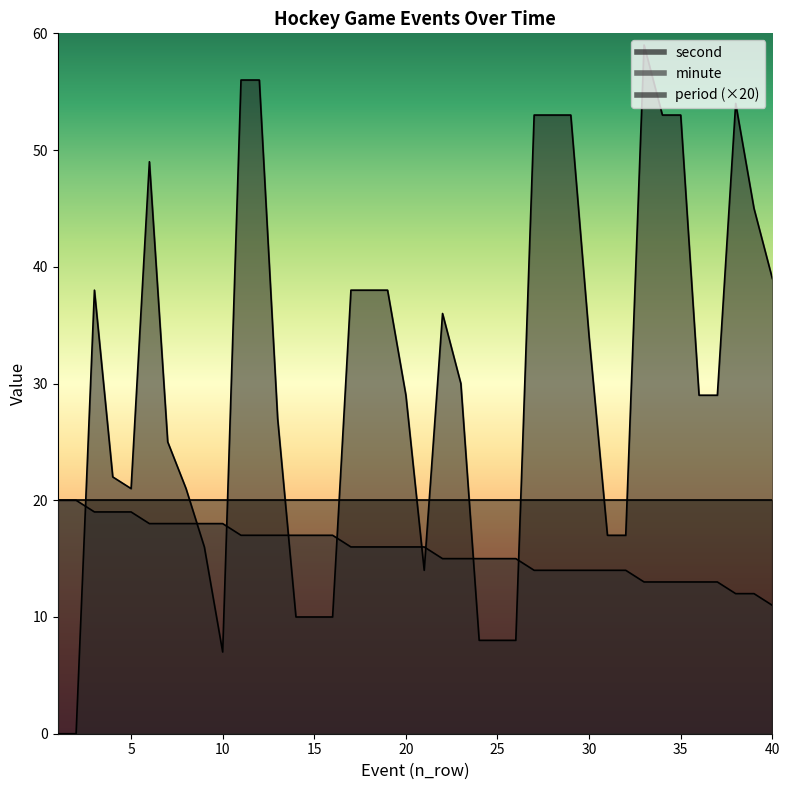

What is the difference between the maximum and minimum values in the minute series?

9